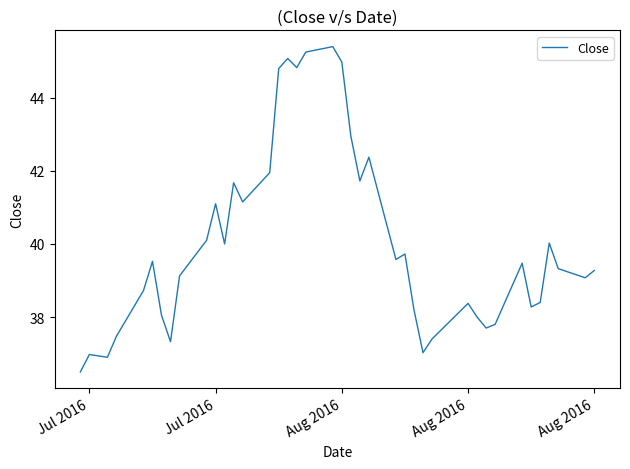

What is the difference between the maximum and minimum values?

8.9